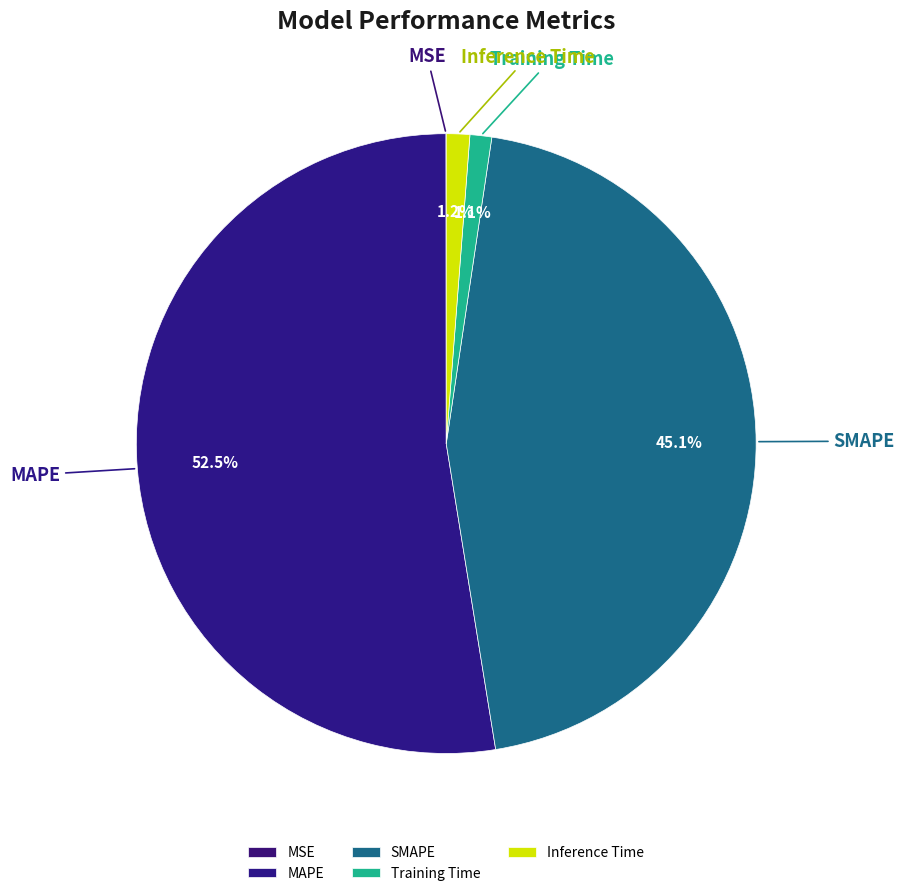

True or false: Inference Time accounts for 10% of the total.

False